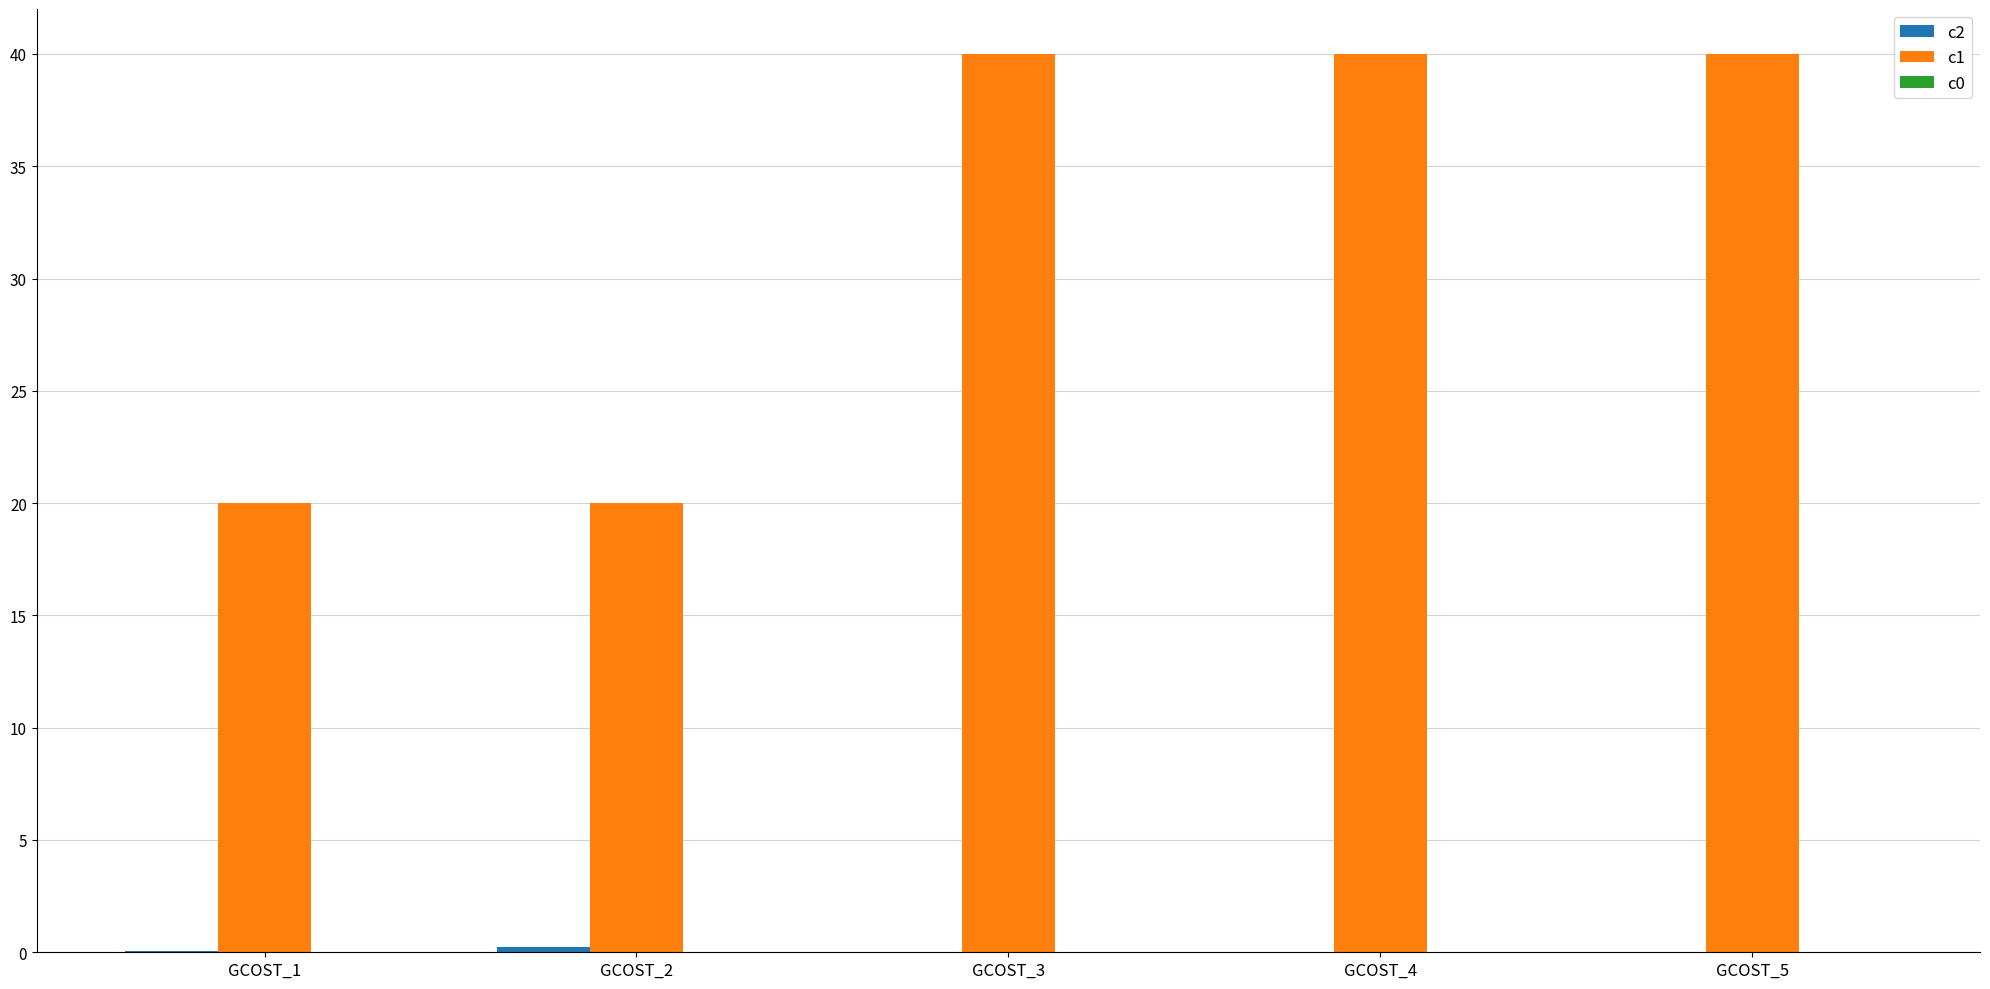

The c1 series shows 25.9 at GCOST_5. True or false?

False